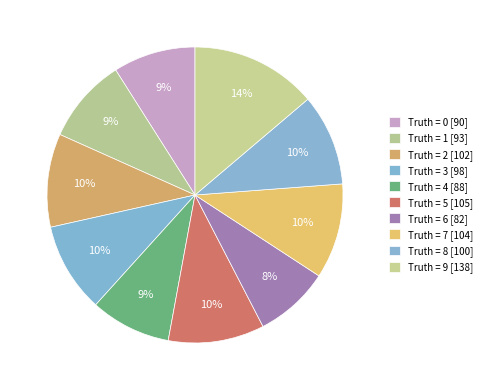

How many slices are in this pie chart?

10